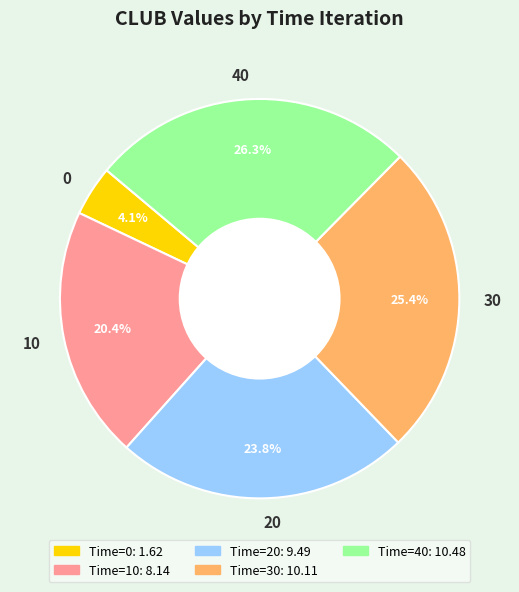

What percentage is NOT represented by 30?

74.6%